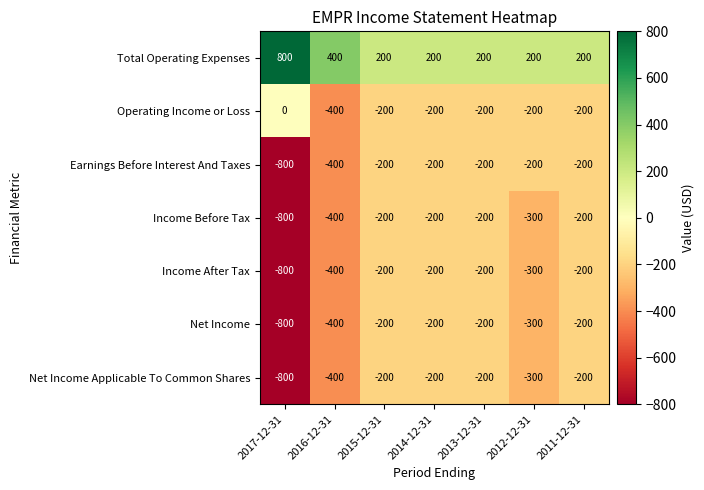

True or false: Income After Tax has a value of -492 at 2012-12-31.

False